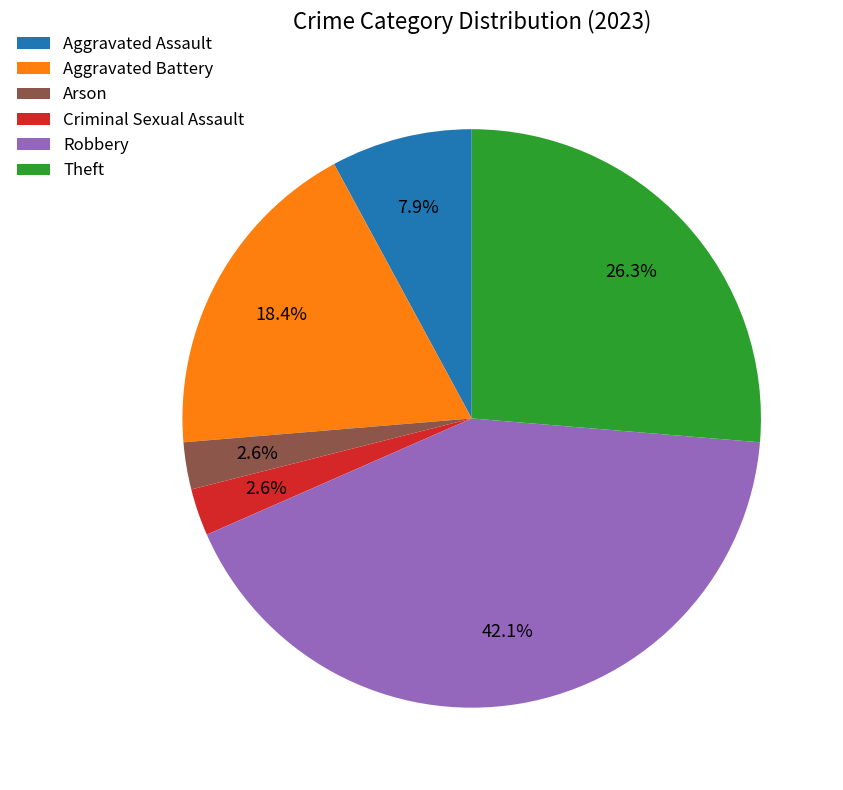

Which has a higher value, Criminal Sexual Assault or Robbery?

Robbery